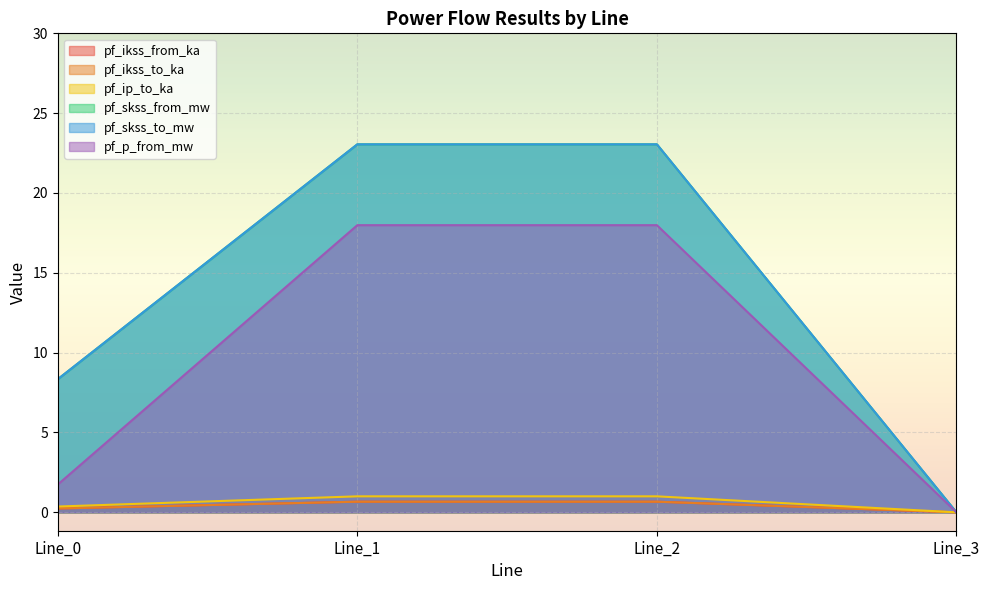

True or false: pf_ikss_from_ka and pf_ip_to_ka cross at least once.

False